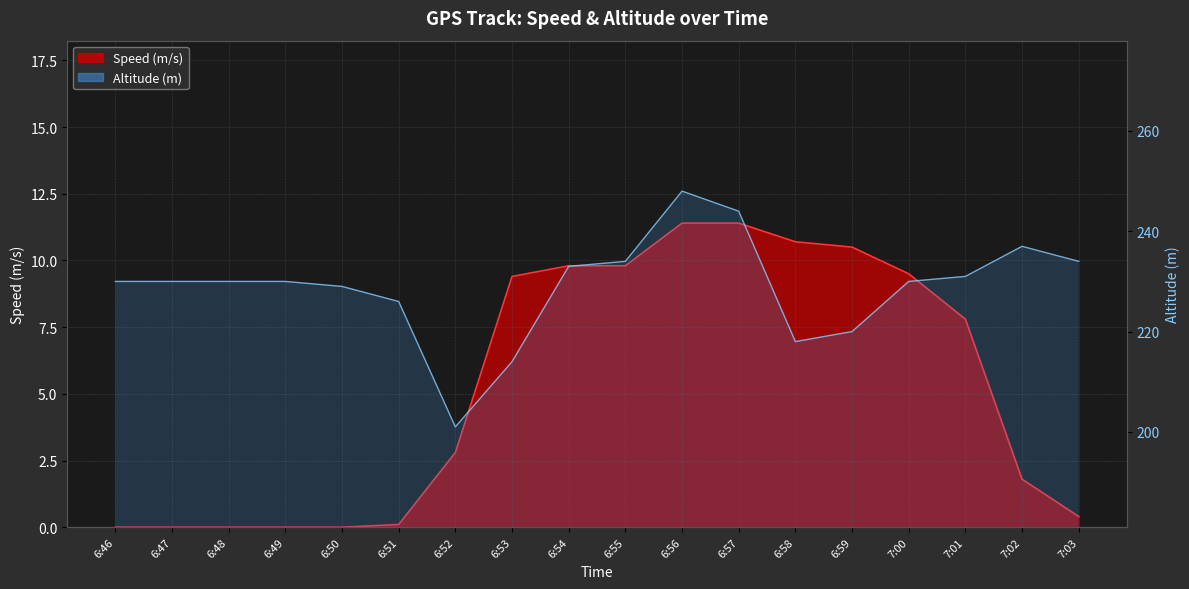

What is the greatest value displayed?

248.0